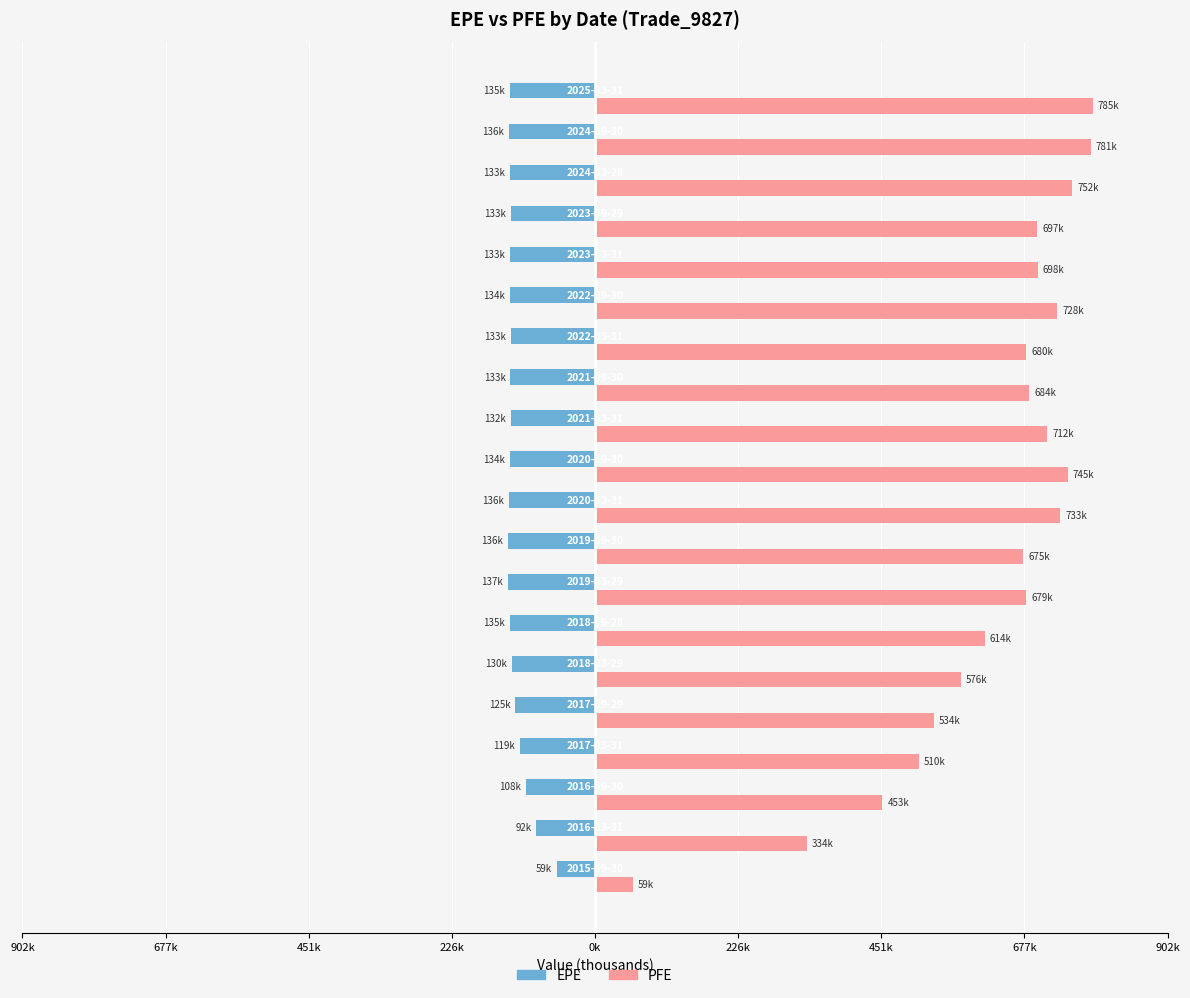

What are all the series names shown in the legend?

EPE, PFE